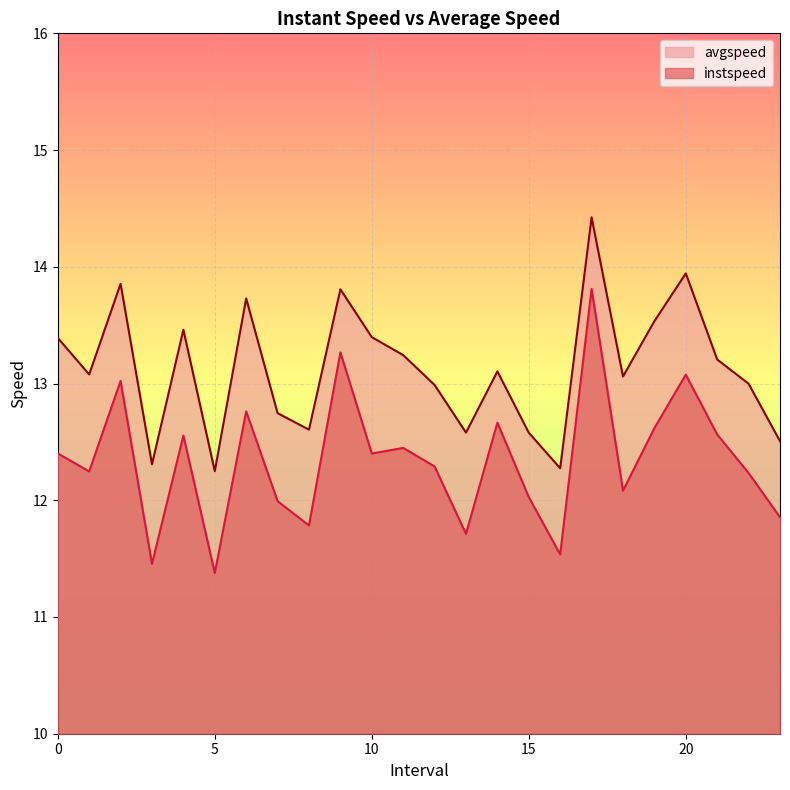

True or false: instspeed has a value of 12.6 at 4.0.

True